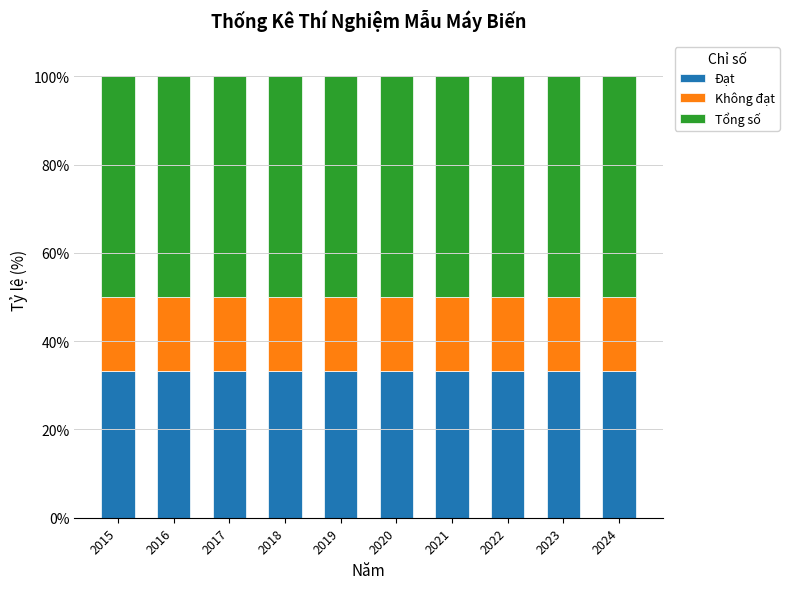

What is the total value across all series at 2017?

100.0